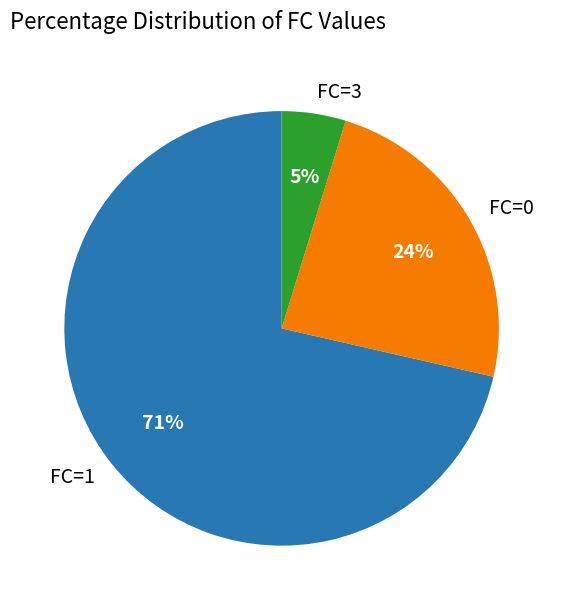

Which category has the biggest portion of the pie?

FC=1